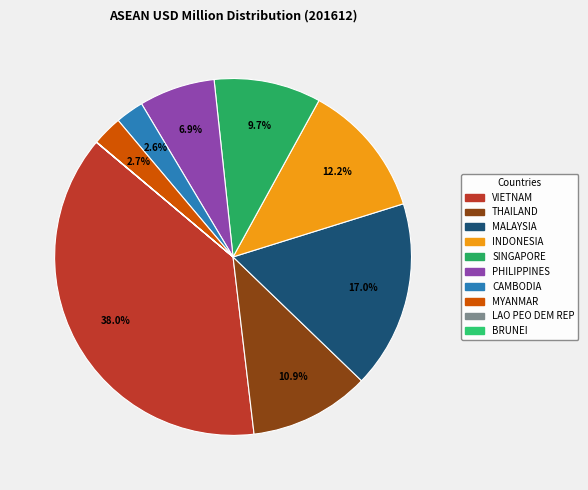

What percentage is the SINGAPORE slice, to the nearest percent?

10%